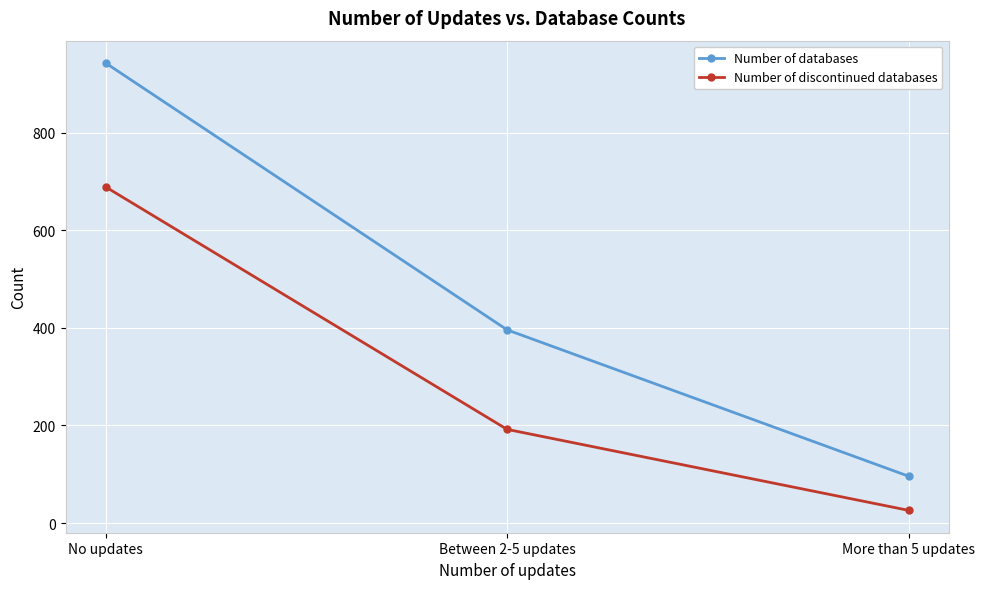

Rank the categories by Number of databases value from highest to lowest.

No updates, Between 2-5 updates, More than 5 updates